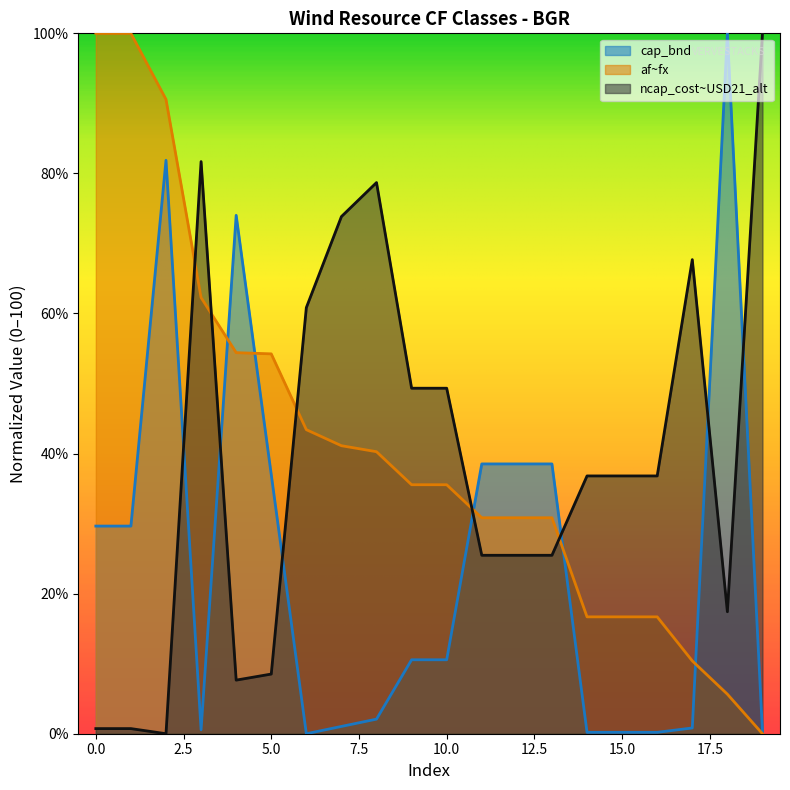

Does the chart display data point markers on the line(s)?

No